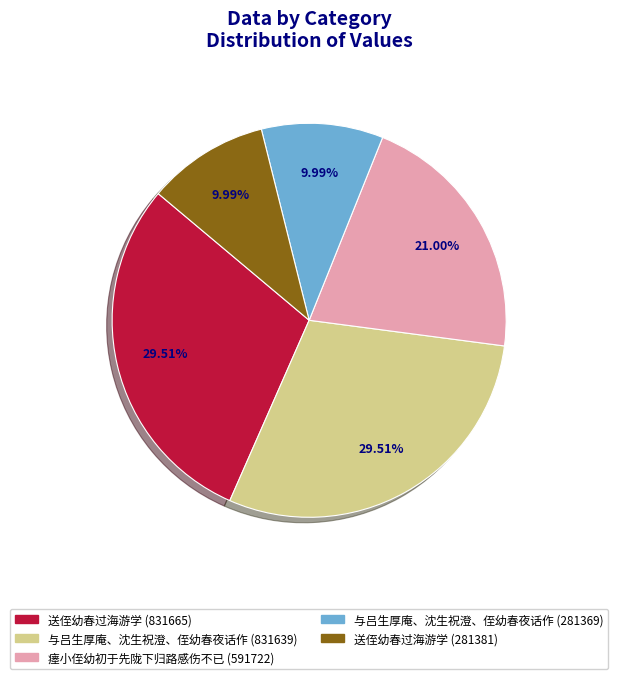

True or false: 瘗小侄幼初于先陇下归路感伤不已 (591722) accounts for 13% of the total.

False